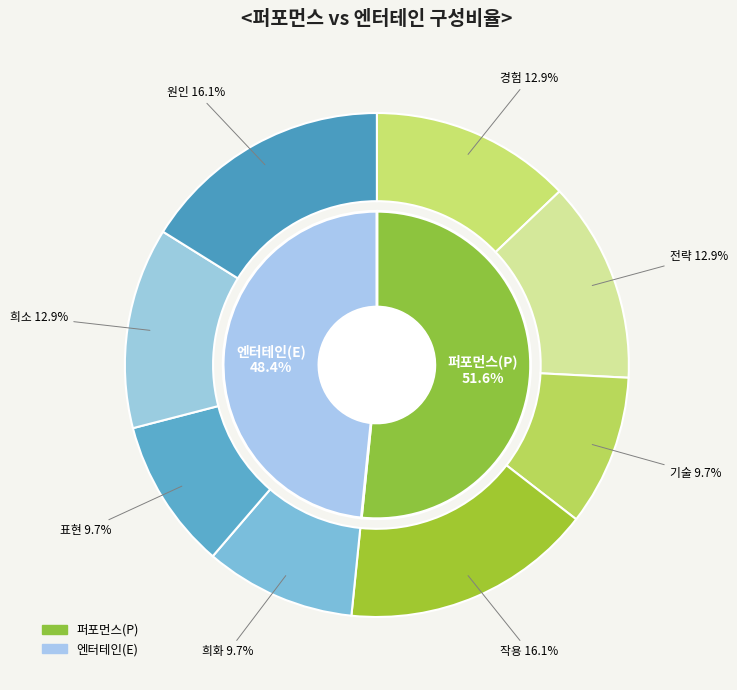

How many segments does this pie chart have?

8